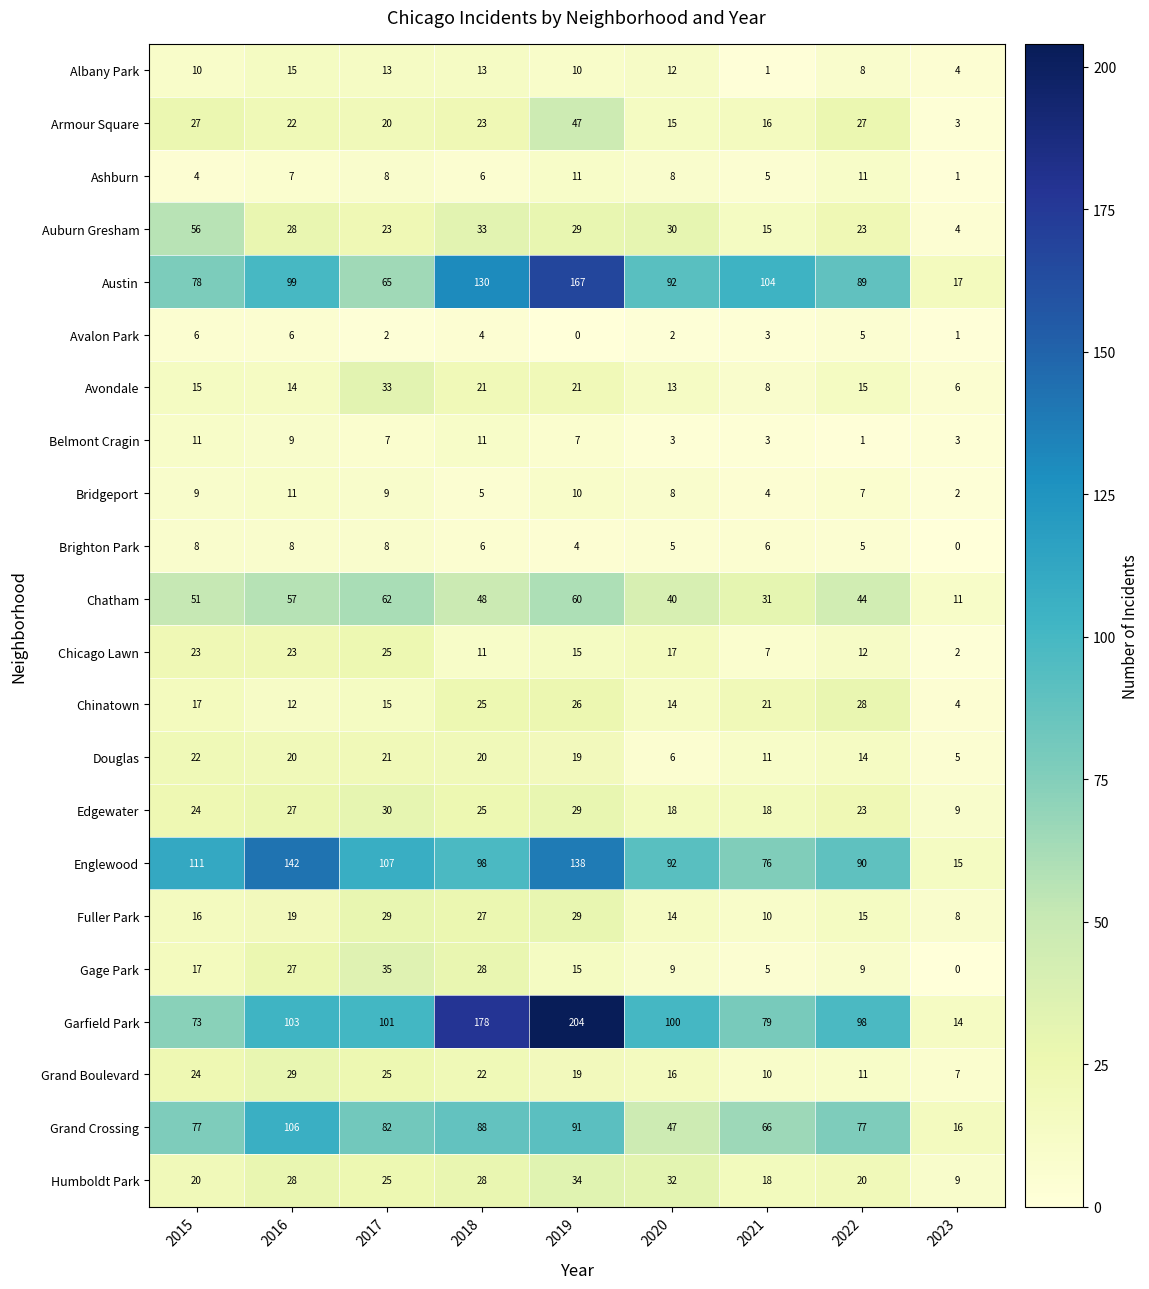

True or false: Chicago Lawn has a value of 23 at 2016.

True